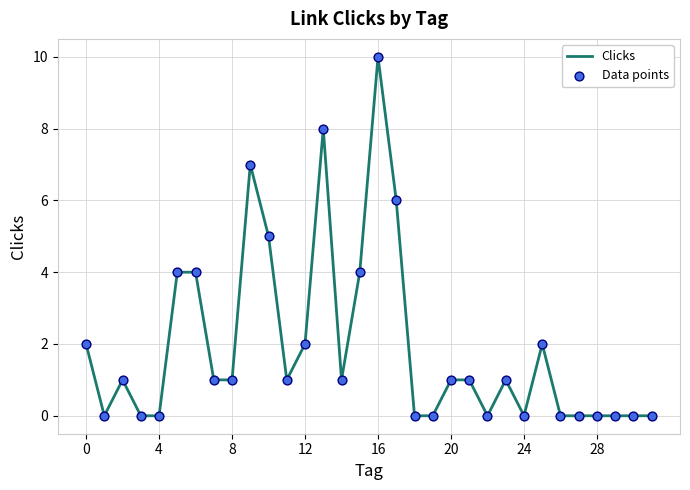

What is the maximum value shown in the chart?

10